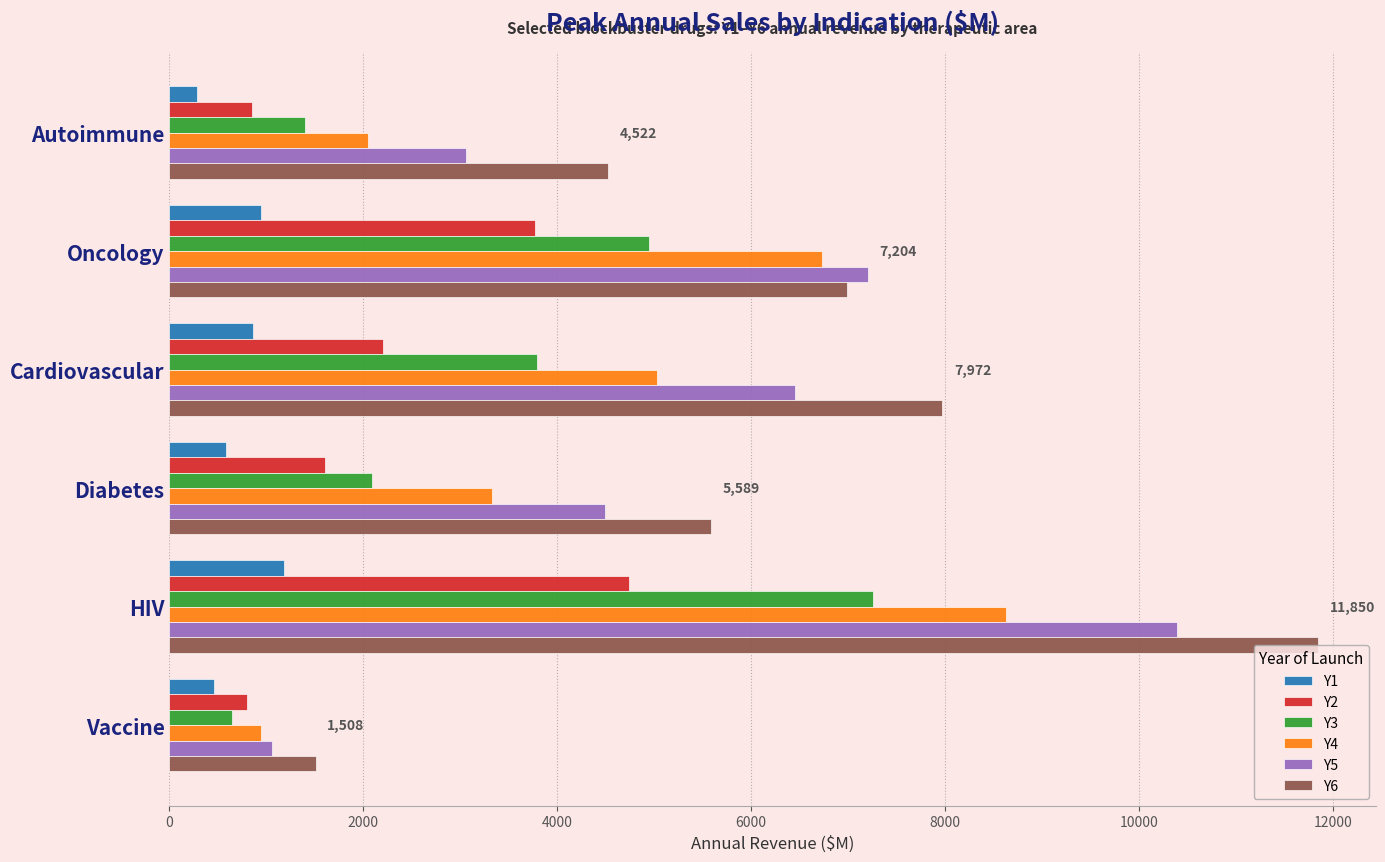

What are all the series names shown in the legend?

Y1, Y2, Y3, Y4, Y5, Y6